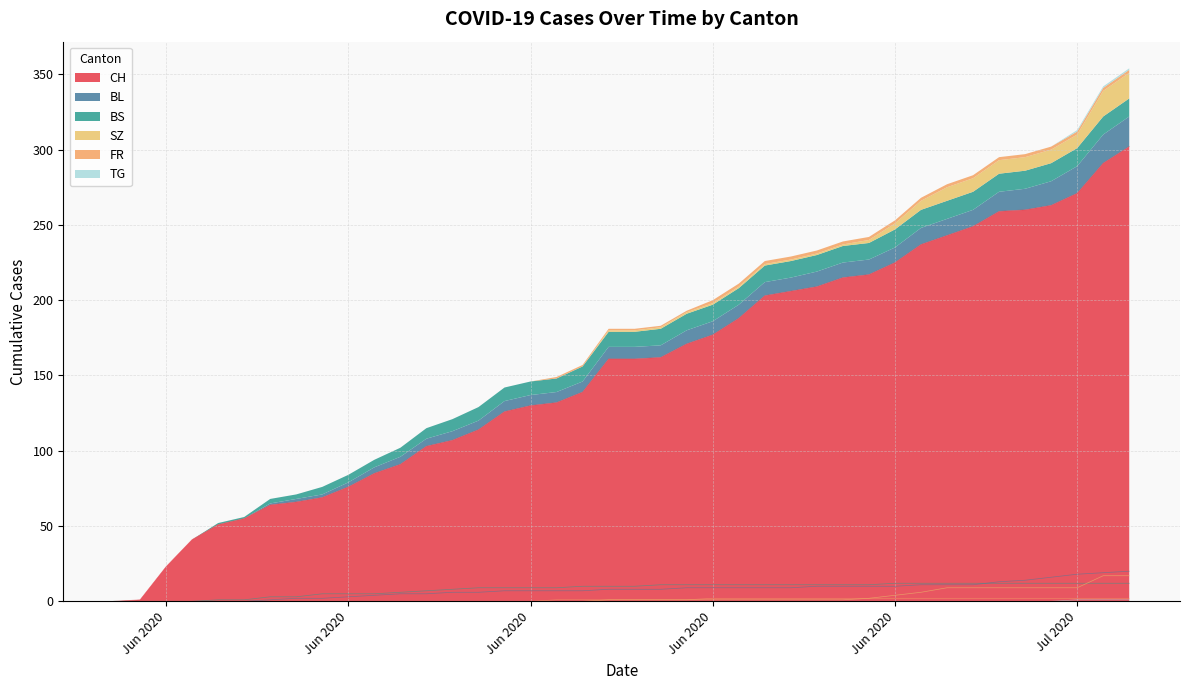

True or false: CH has a value of 457 at 39.

False